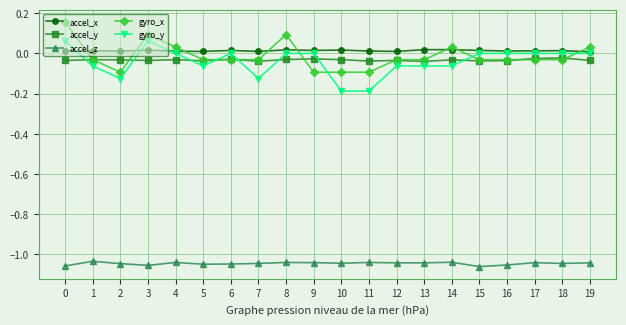

True or false: accel_y has a value of -0.1 at 19.

False